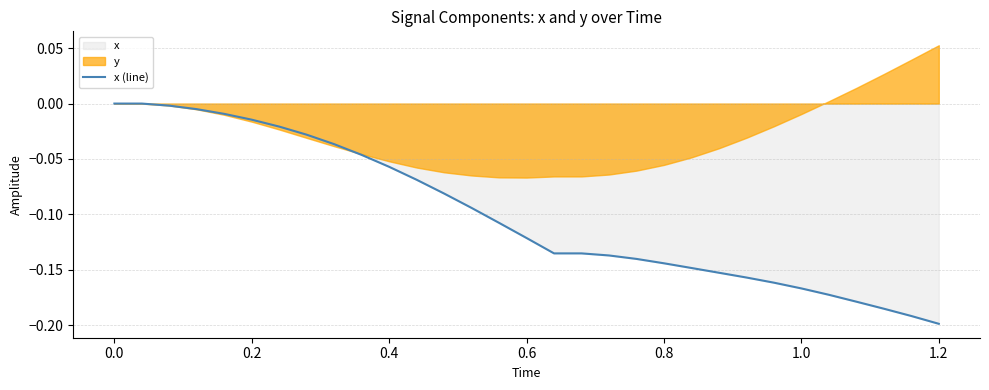

At which label does x (line) reach its minimum?

1.2